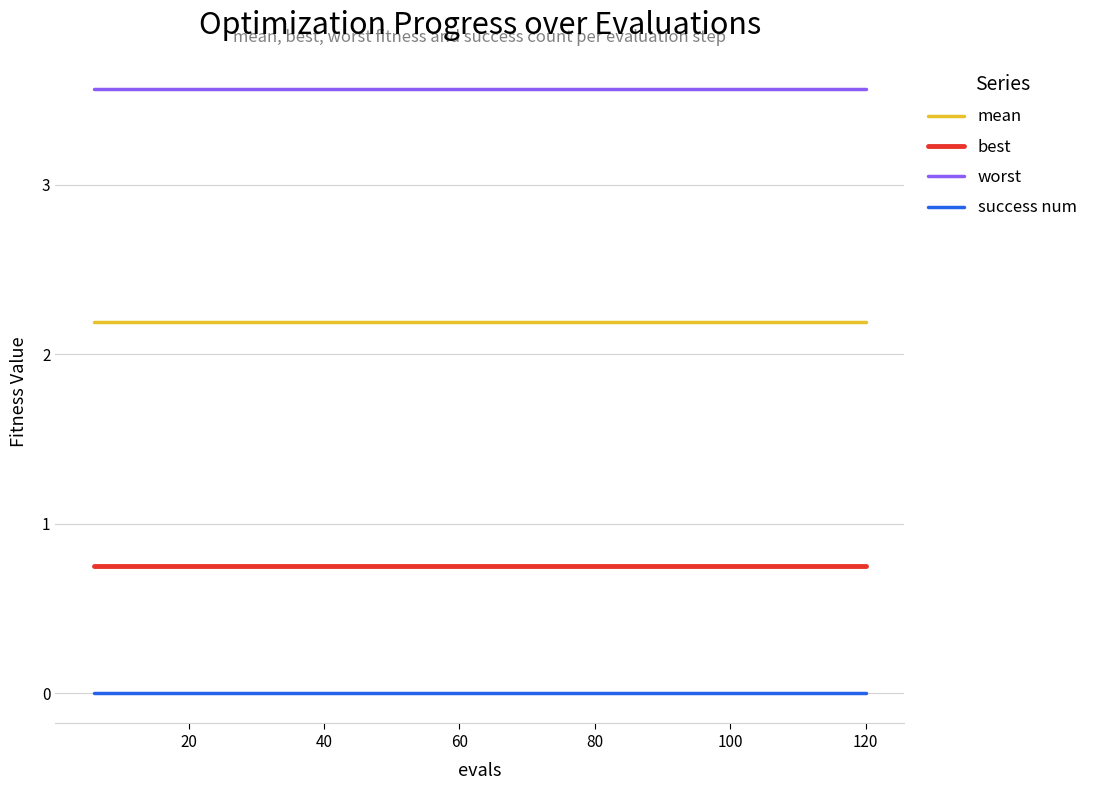

True or false: success num and worst intersect in this chart.

False